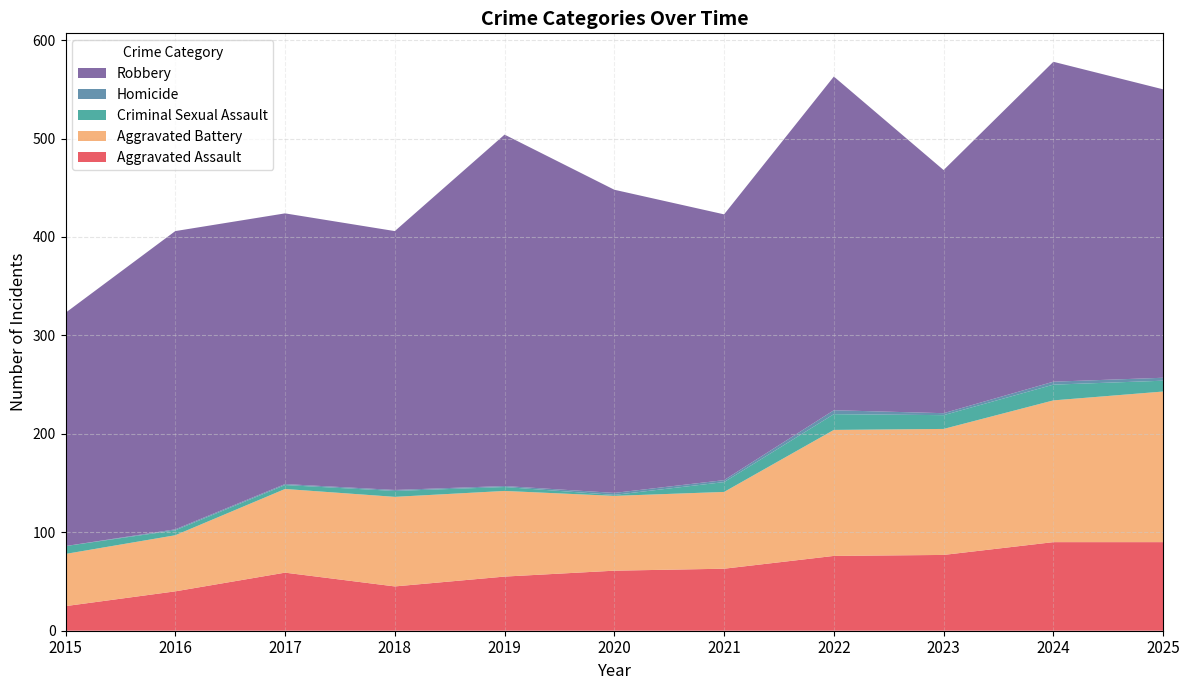

Reading left to right, list all the values displayed in this chart.

Aggravated Assault: 2015=25	2016=40	2017=59	2018=45	2019=55	2020=61	2021=63	2022=76	2023=77	2024=90	2025=90
Aggravated Battery: 2015=53	2016=57	2017=85	2018=91	2019=87	2020=76	2021=78	2022=128	2023=128	2024=144	2025=153
Criminal Sexual Assault: 2015=8	2016=5	2017=4	2018=6	2019=4	2020=1	2021=10	2022=16	2023=14	2024=16	2025=11
Homicide: 2015=0	2016=1	2017=1	2018=1	2019=1	2020=2	2021=2	2022=4	2023=2	2024=3	2025=3
Robbery: 2015=237	2016=303	2017=275	2018=263	2019=357	2020=308	2021=270	2022=339	2023=247	2024=325	2025=293